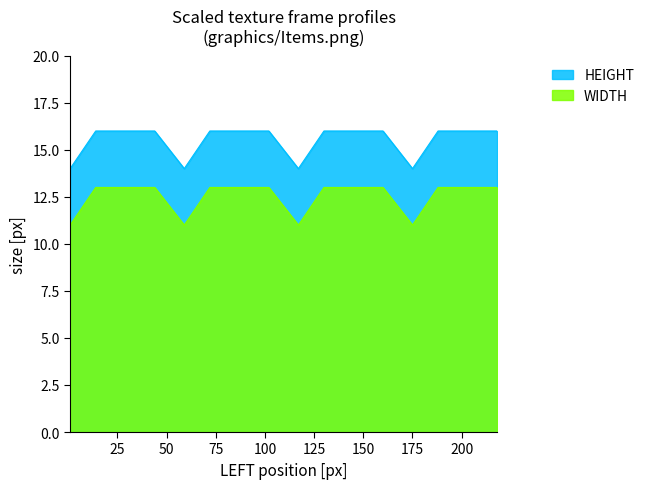

True or false: HEIGHT and WIDTH intersect in this chart.

False